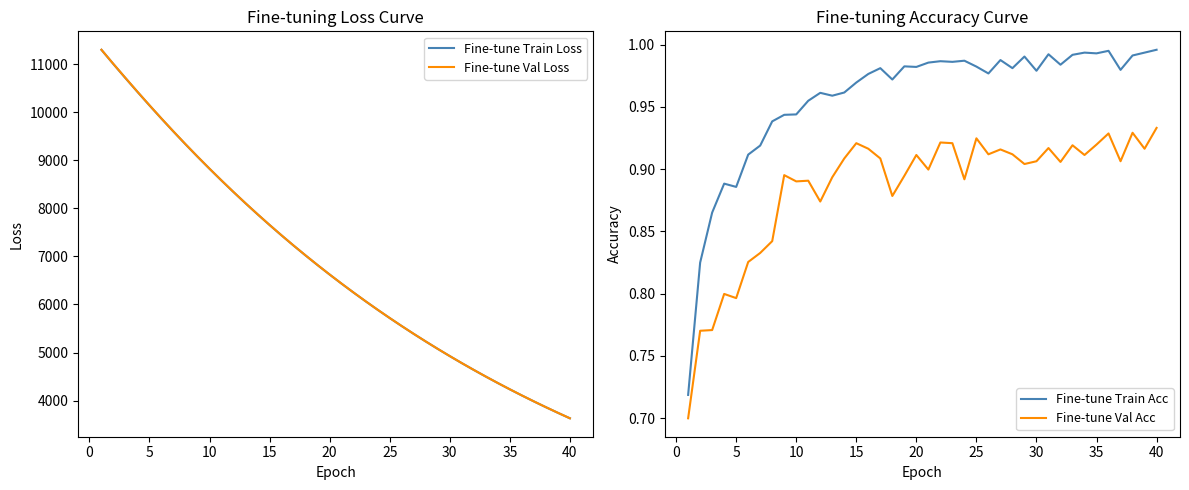

What is the average value of the Fine-tune Train Acc series?

1.0